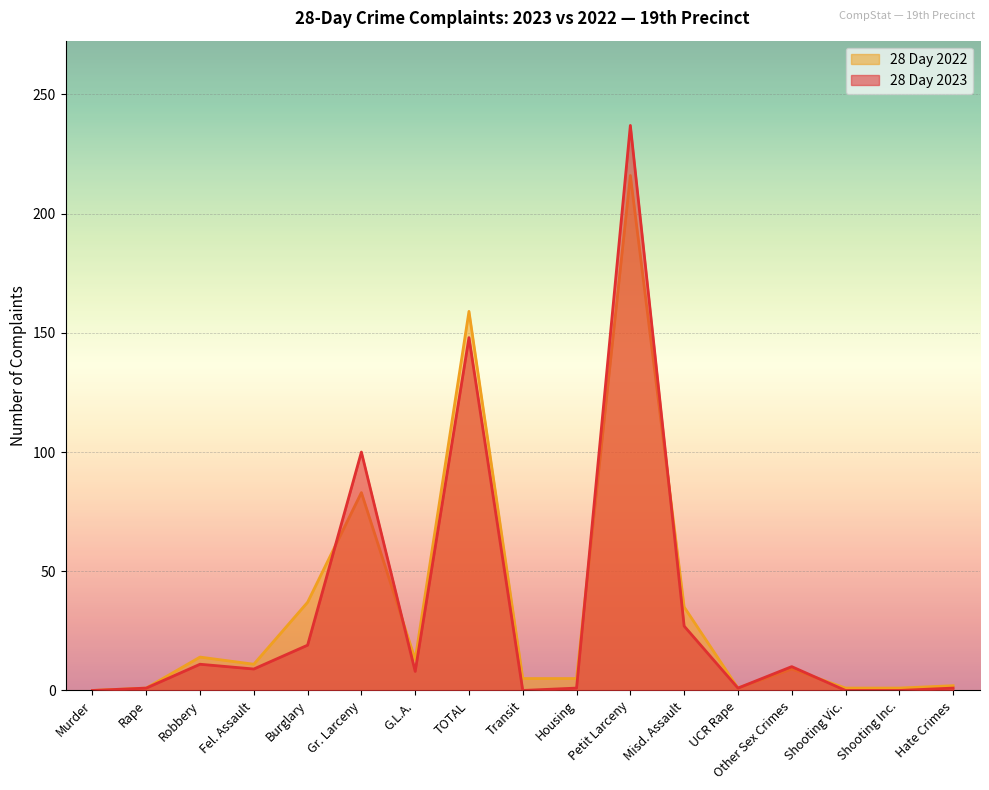

How many interior local peaks does the 28 Day 2022 series have?

5